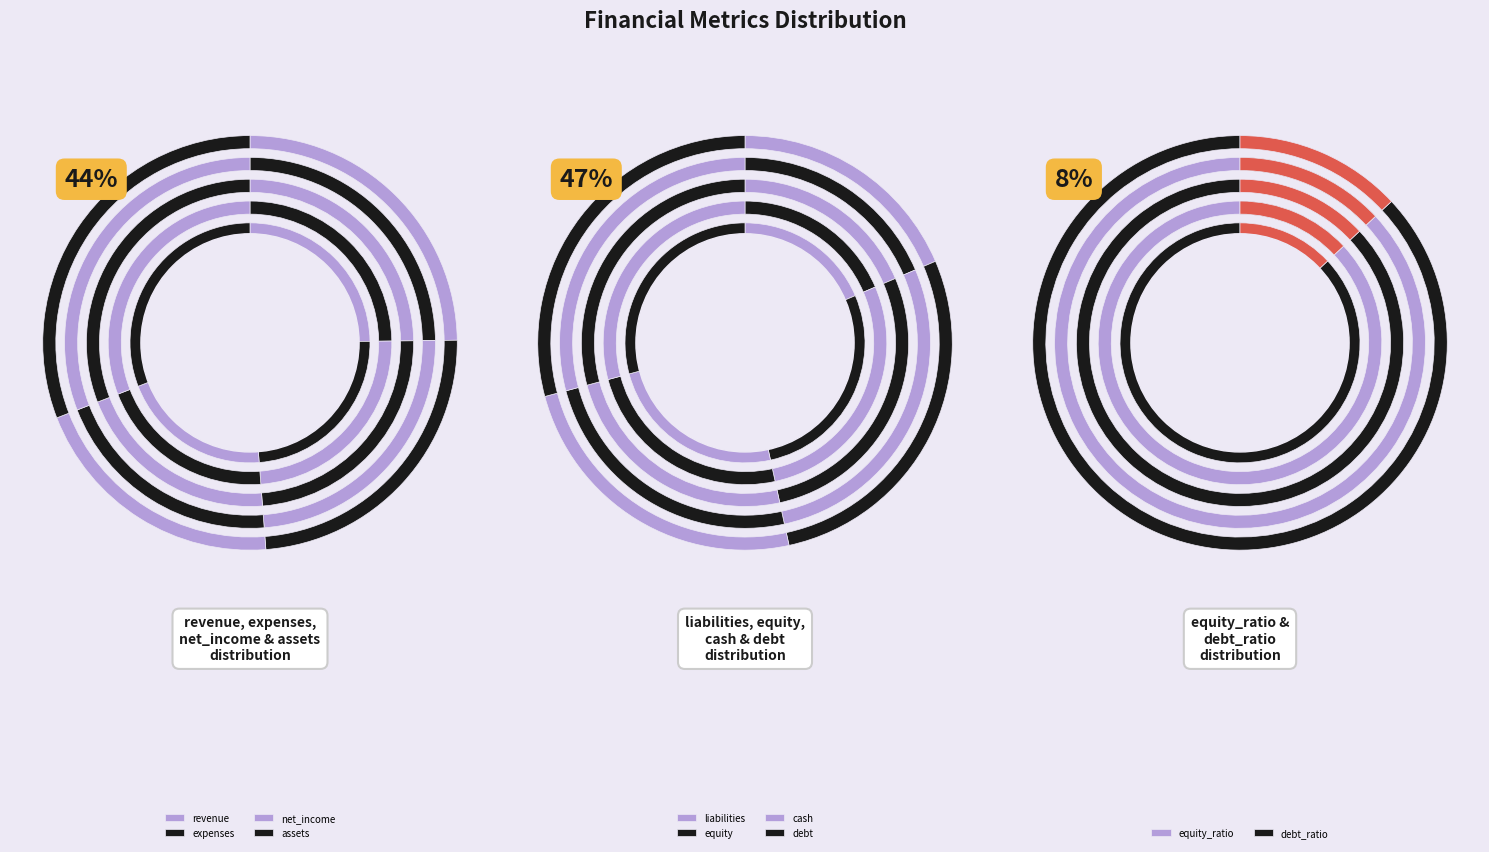

How many segments does this pie chart have?

10